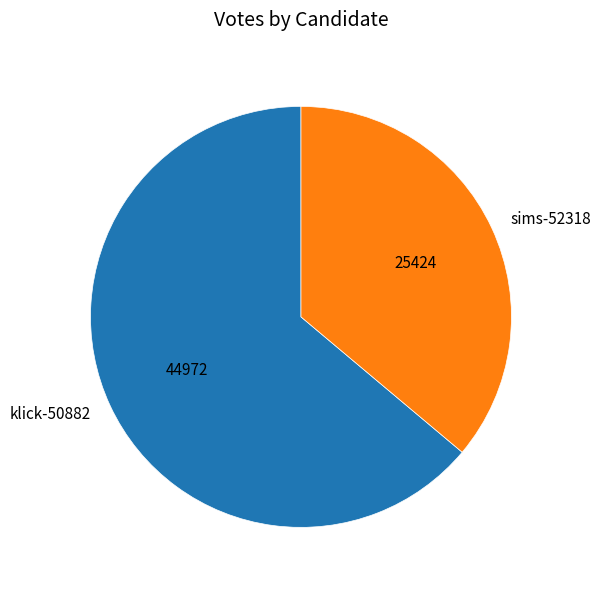

What is the ratio of the value at sims-52318 to the value at klick-50882?

0.6